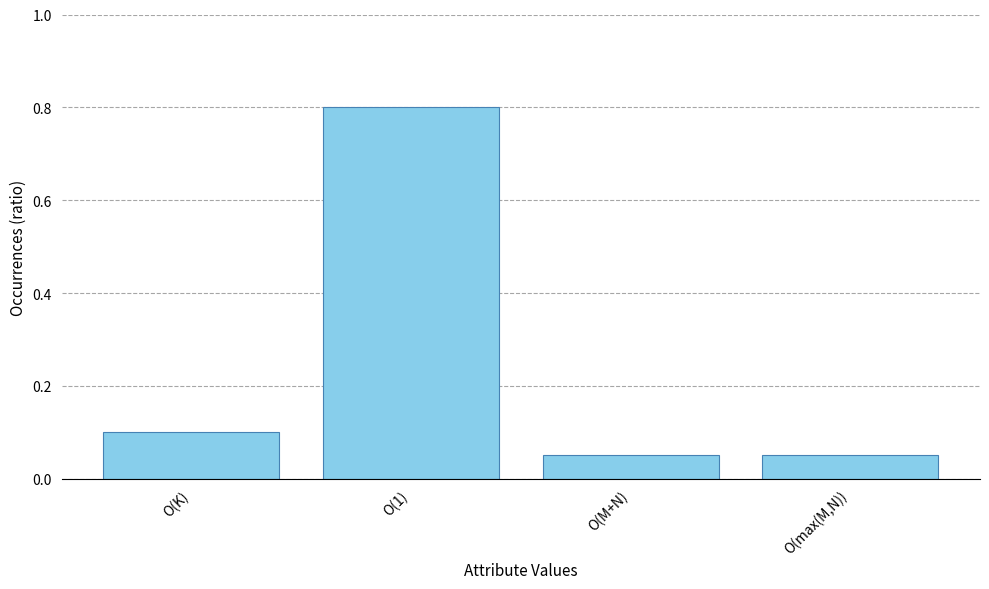

What is the sum of the values at O(M+N) and O(1)?

0.9